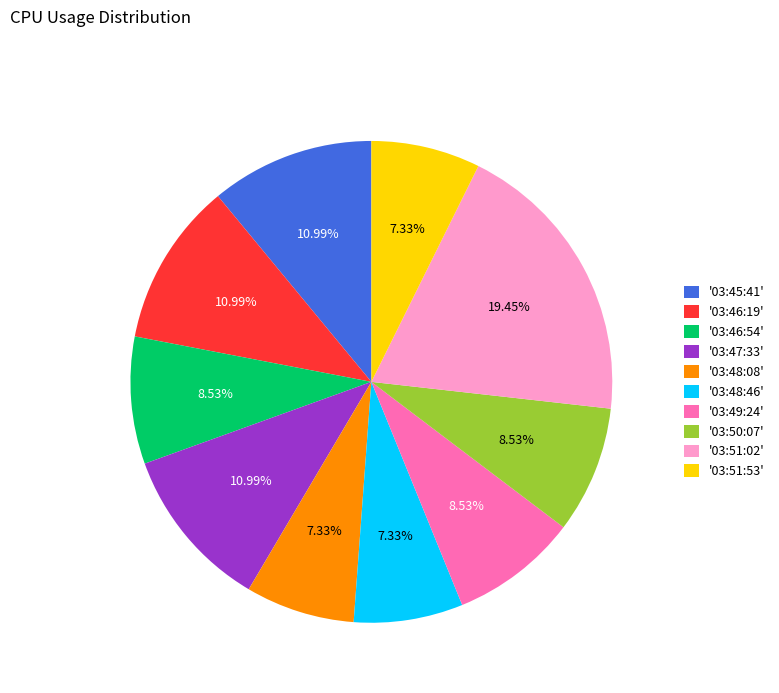

What is the ratio of the value at '03:51:02' to the value at '03:49:24'?

2.3